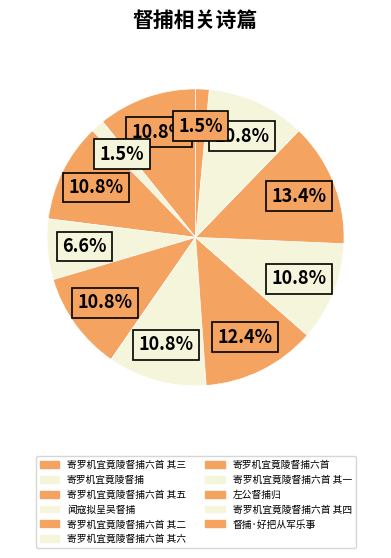

Count the number of slices in the pie.

11